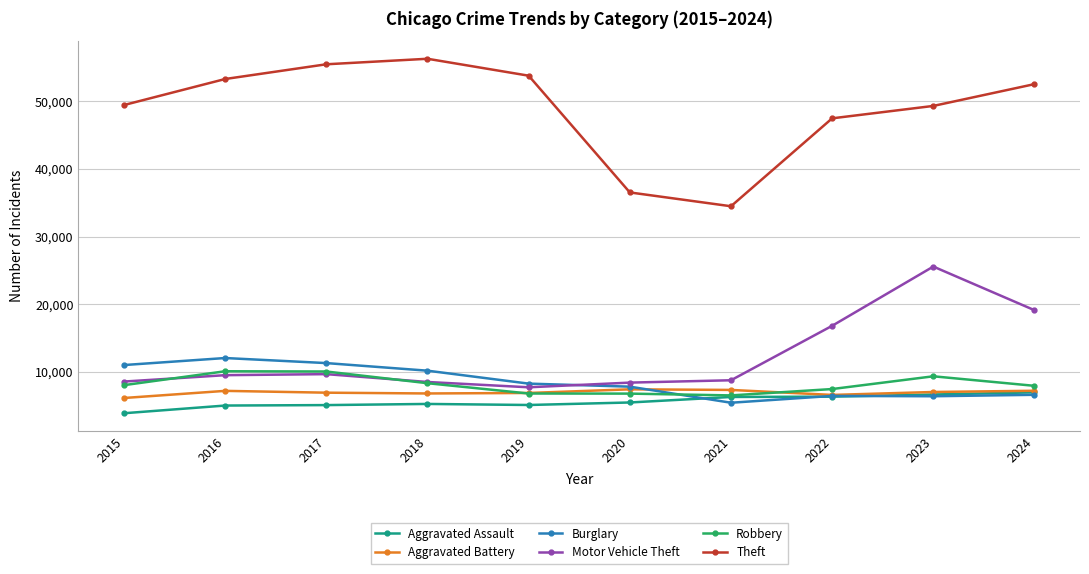

What are all the series names shown in the legend?

Aggravated Assault, Aggravated Battery, Burglary, Motor Vehicle Theft, Robbery, Theft